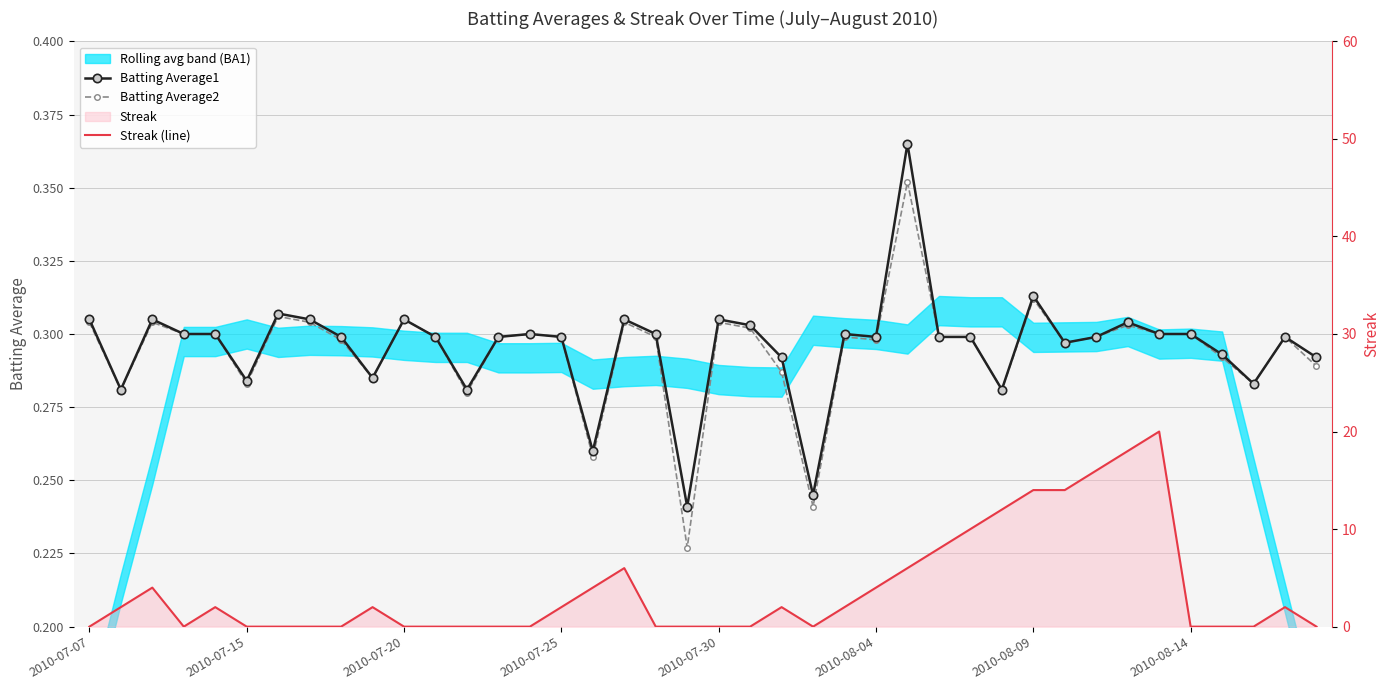

The Streak (line) series shows 9.8 at 2010-07-20. True or false?

False